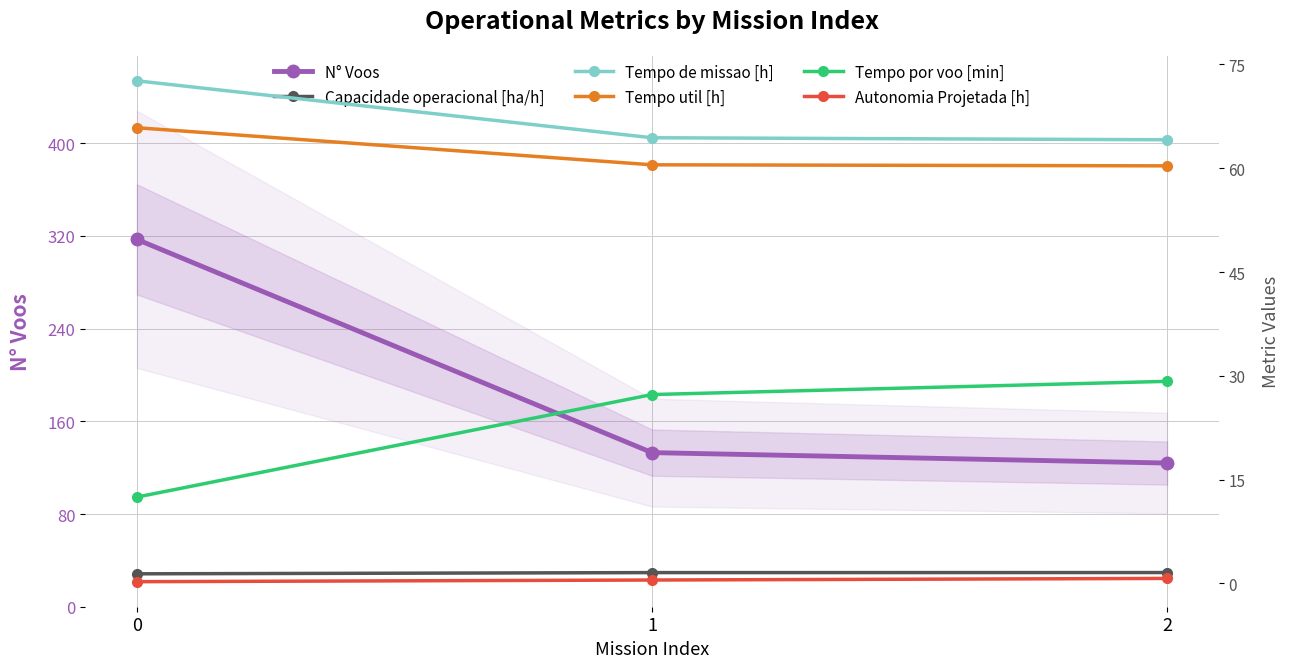

At 2, list the series in order from largest to smallest.

N° Voos, Tempo de missao [h], Tempo util [h], Tempo por voo [min], Capacidade operacional [ha/h], Autonomia Projetada [h]